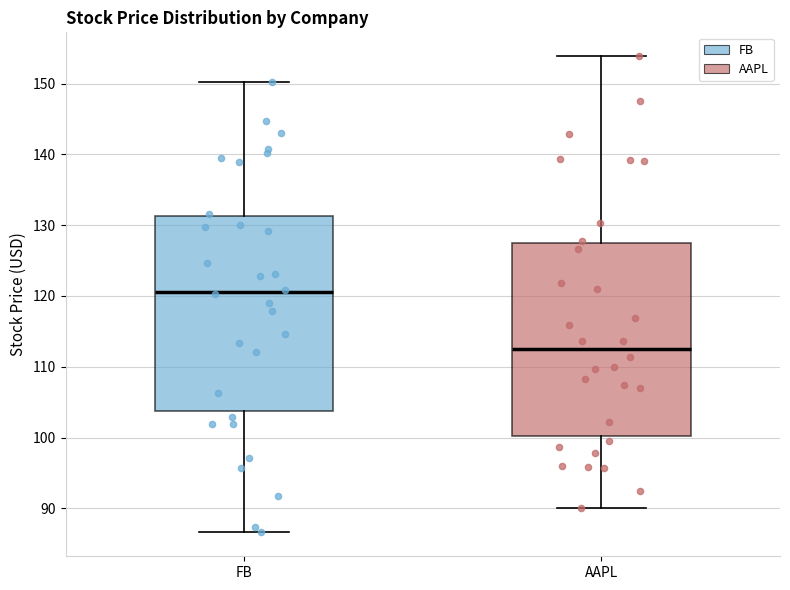

Where is the lower edge of the box for FB on the y-axis? The values are not printed on the chart, so give them approximately, as read against the axis.

104